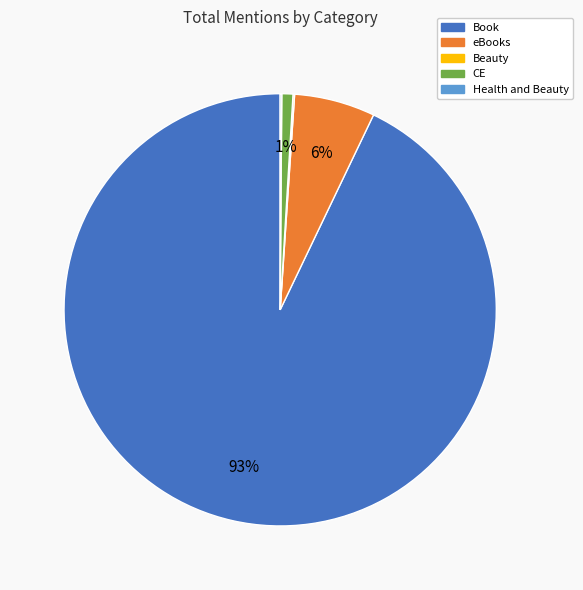

The eBooks slice represents 6% of the pie. True or false?

True